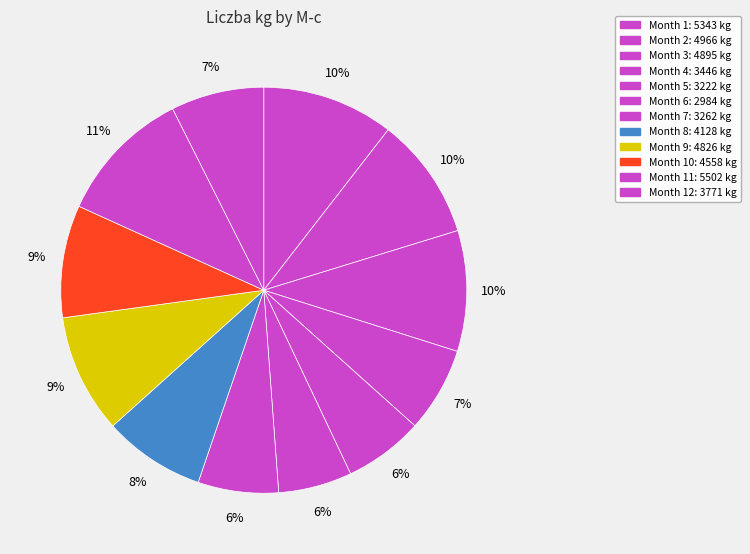

How many slices are in this pie chart?

12